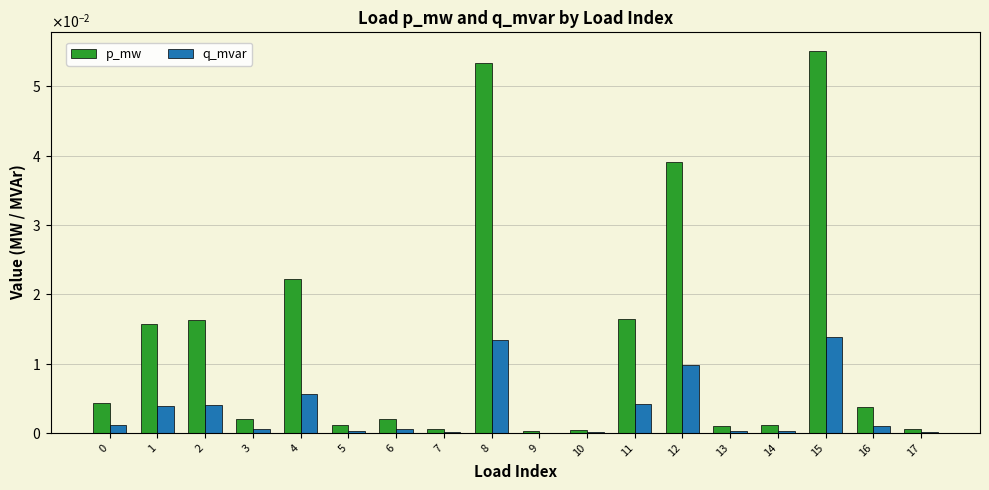

Are the bars grouped side by side (vs. stacked)?

Yes